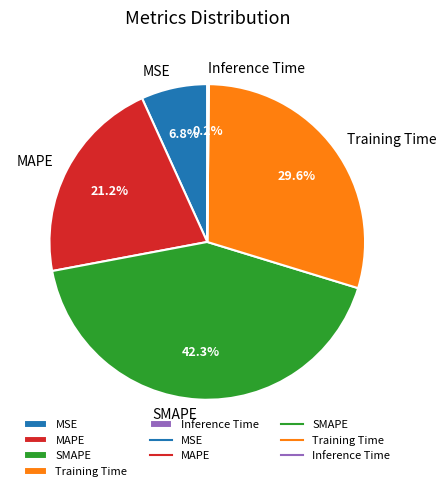

Is there a majority slice in this chart?

No